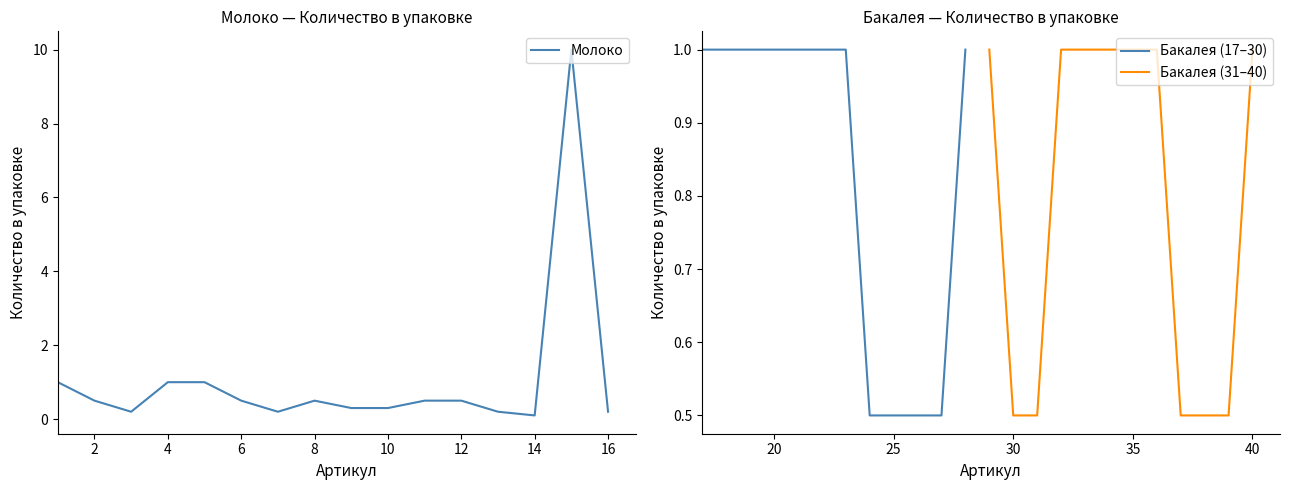

What is the lowest value of the Бакалея (17–30) series?

0.5